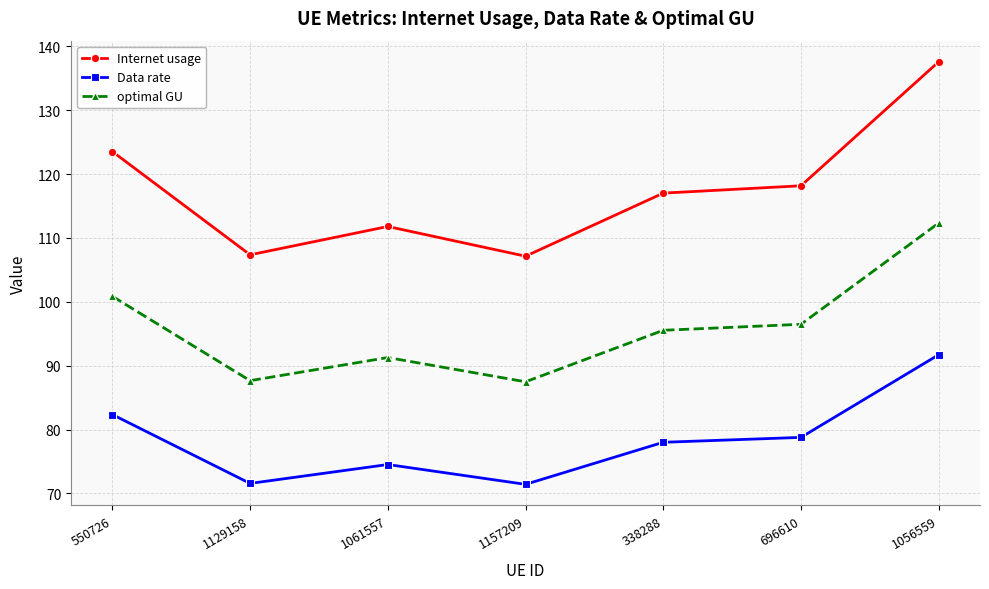

True or false: Internet usage has more than 0 interior local peaks.

True